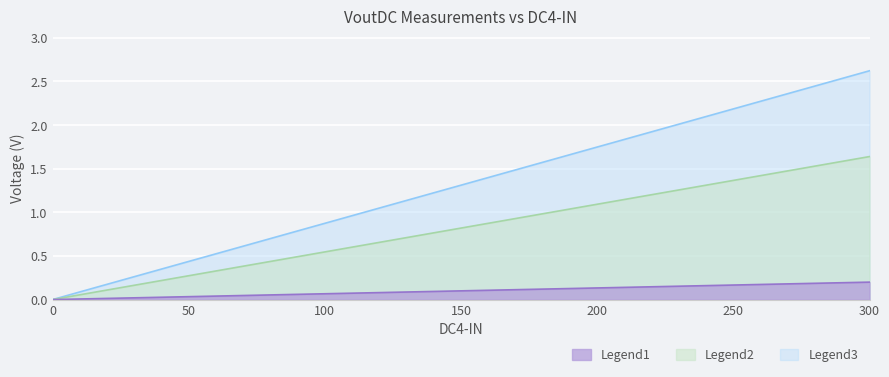

True or false: VoutDC (U27-2 U27-3) and VoutDC1 (U27-7 U27-6) cross at least once.

False